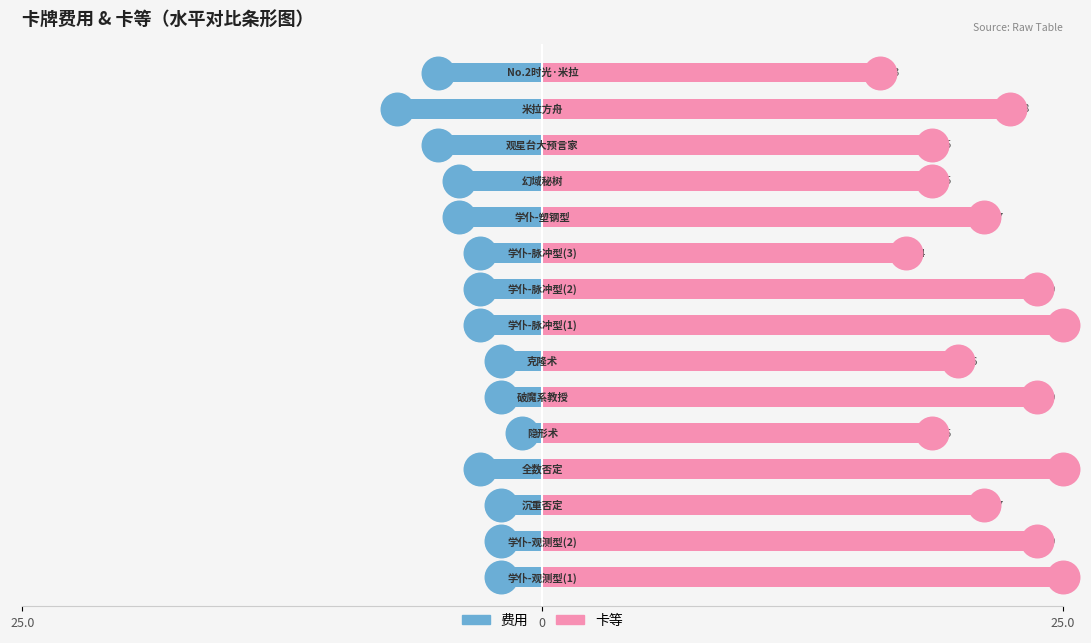

Which series contains the lowest Y value?

费用